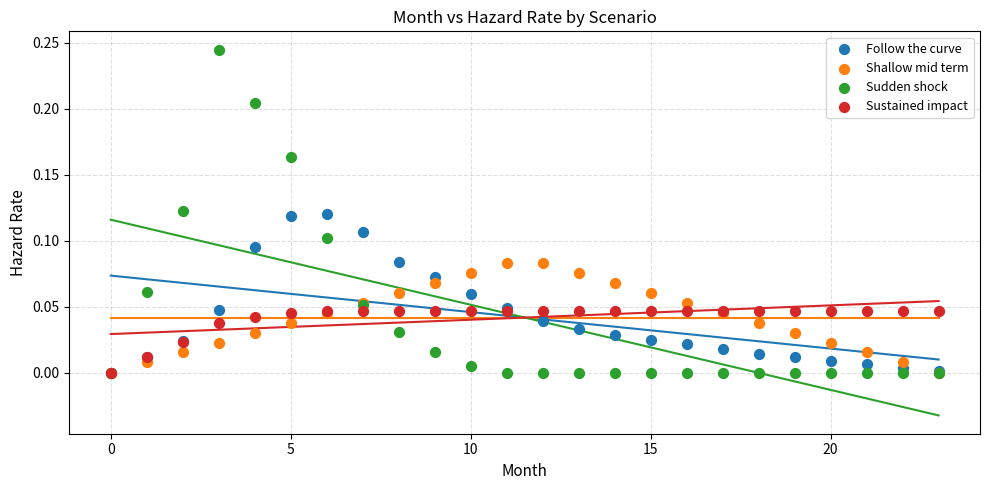

What are all the series names shown in the legend?

Follow the curve, Shallow mid term, Sudden shock, Sustained impact